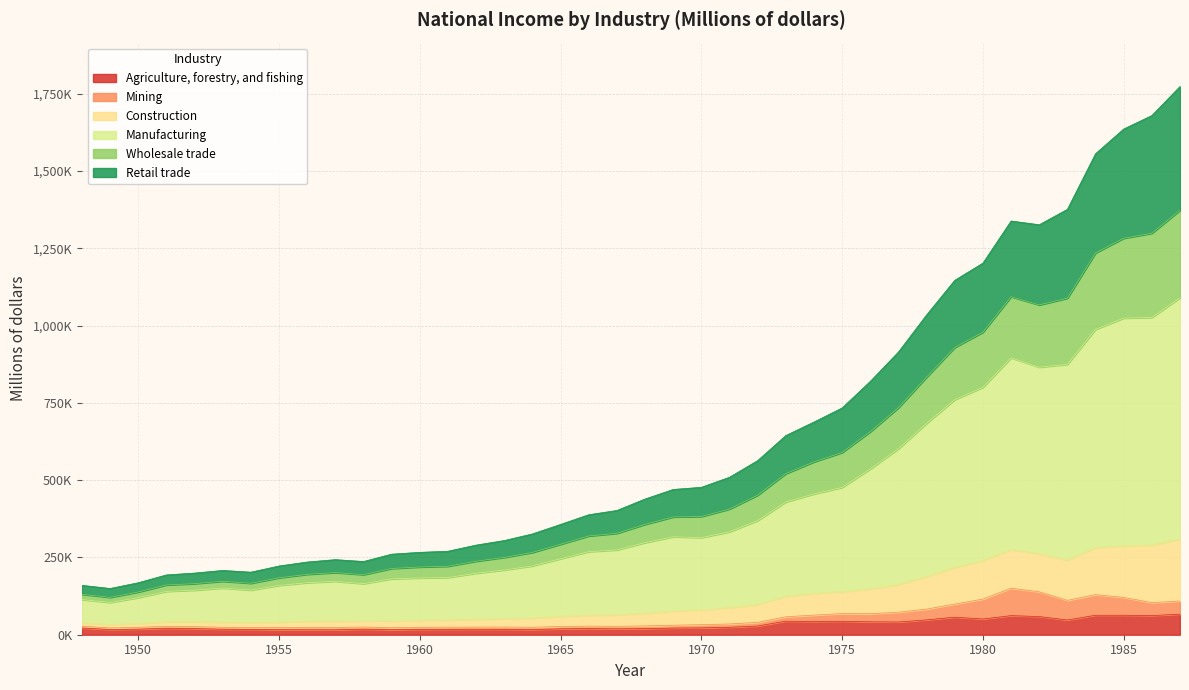

What are all the series names shown in the legend?

Agriculture, forestry, and fishing, Mining, Construction, Manufacturing, Wholesale trade, Retail trade